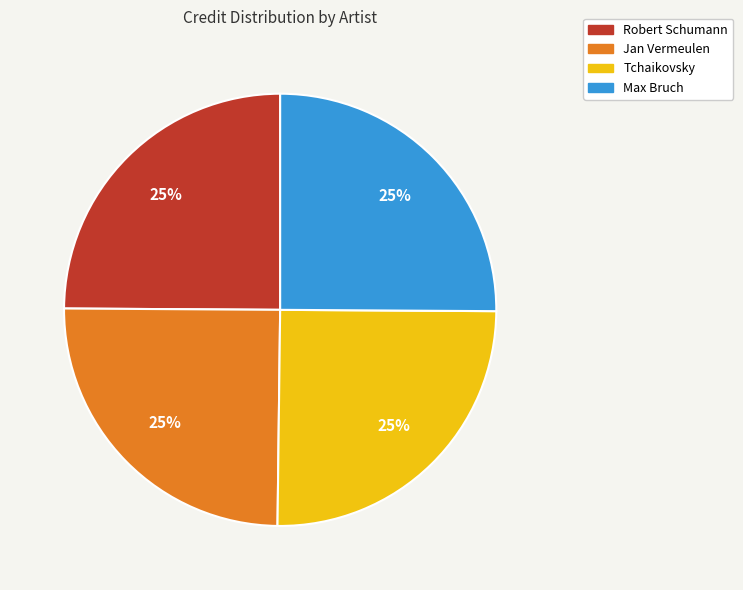

To the nearest percent, what is the average slice percentage?

25%